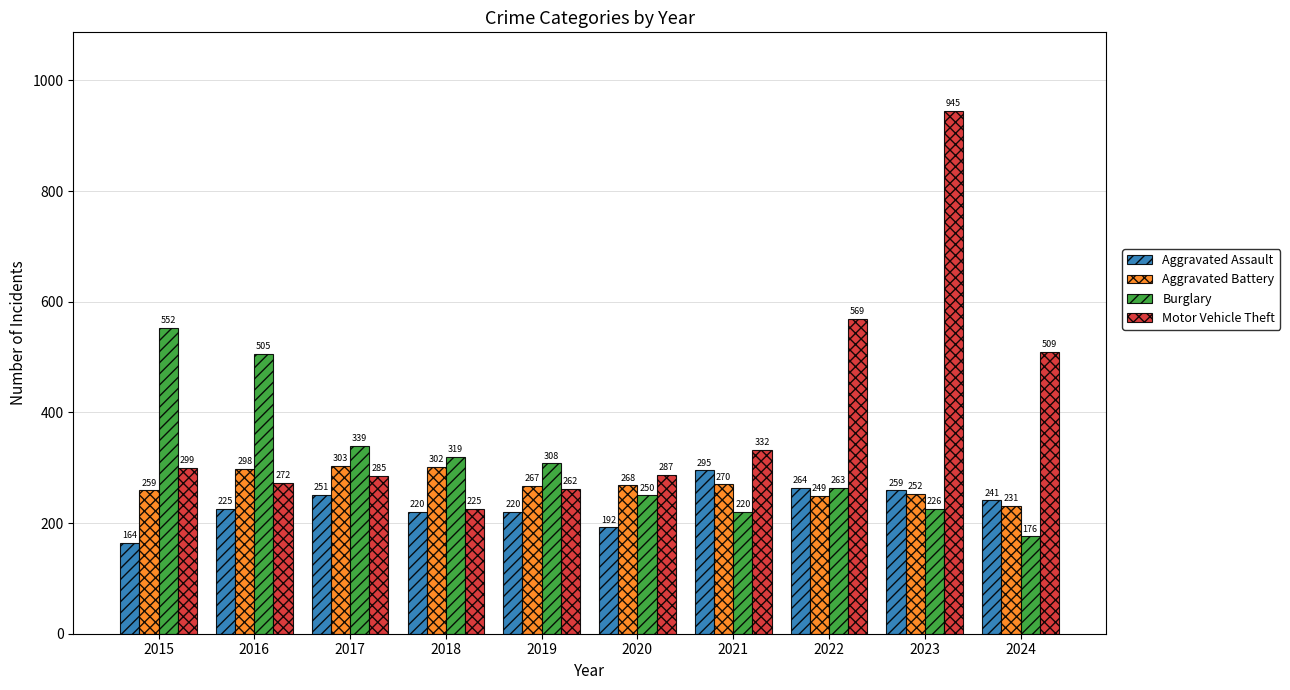

What is the maximum value for Aggravated Battery?

303